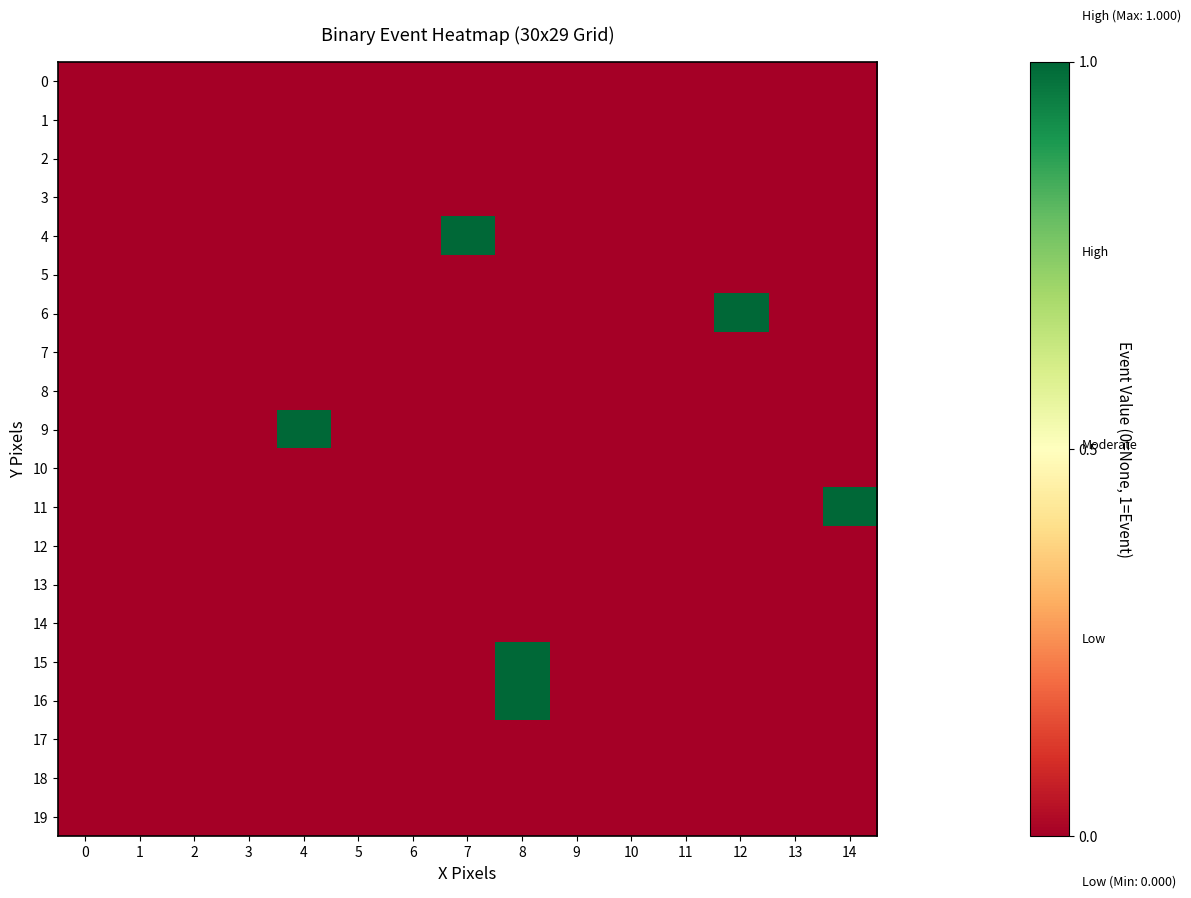

At which category is the sum across all series the highest?

8